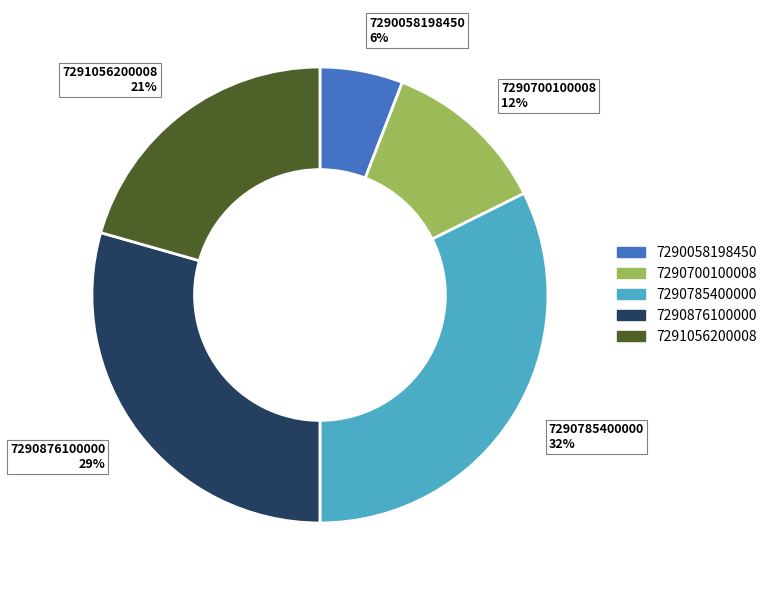

To the nearest percent, what is the difference between the largest and smallest slice percentages?

26%